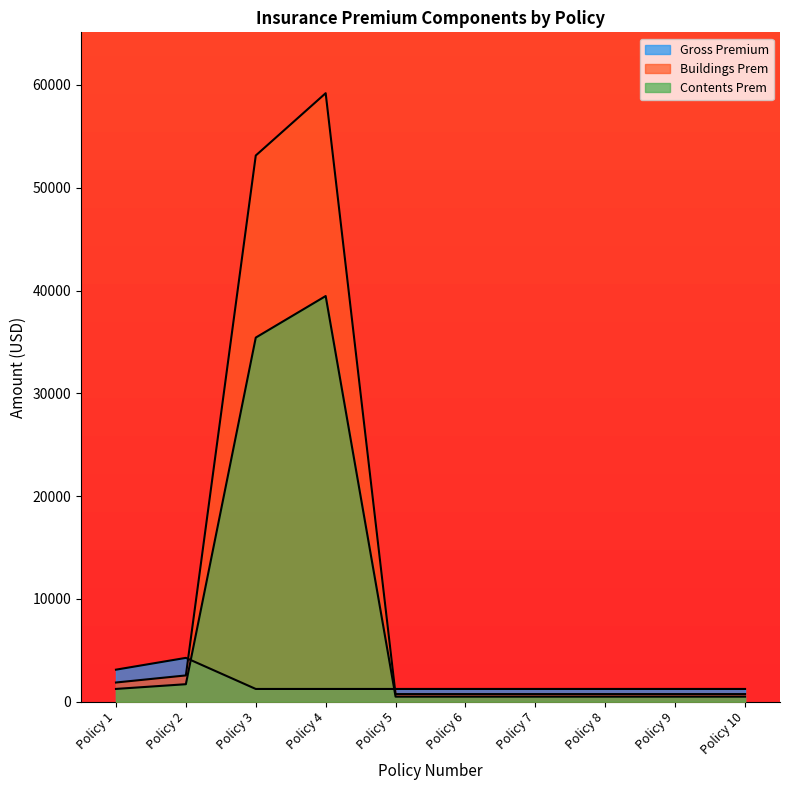

Rank the series by their maximum value, from highest to lowest.

Buildings Prem, Contents Prem, Gross Premium